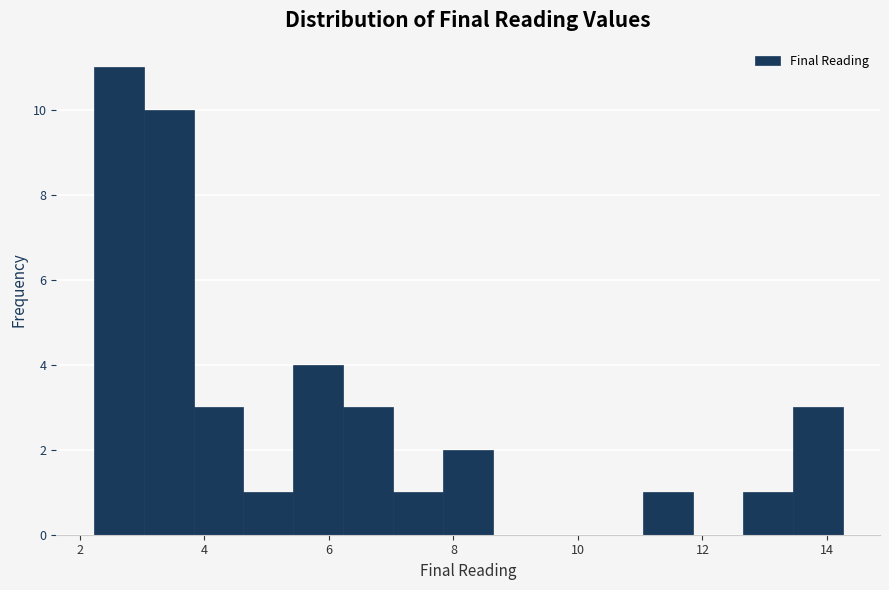

Over which range of the x-axis is the bar tallest?

2.2 to 3.0